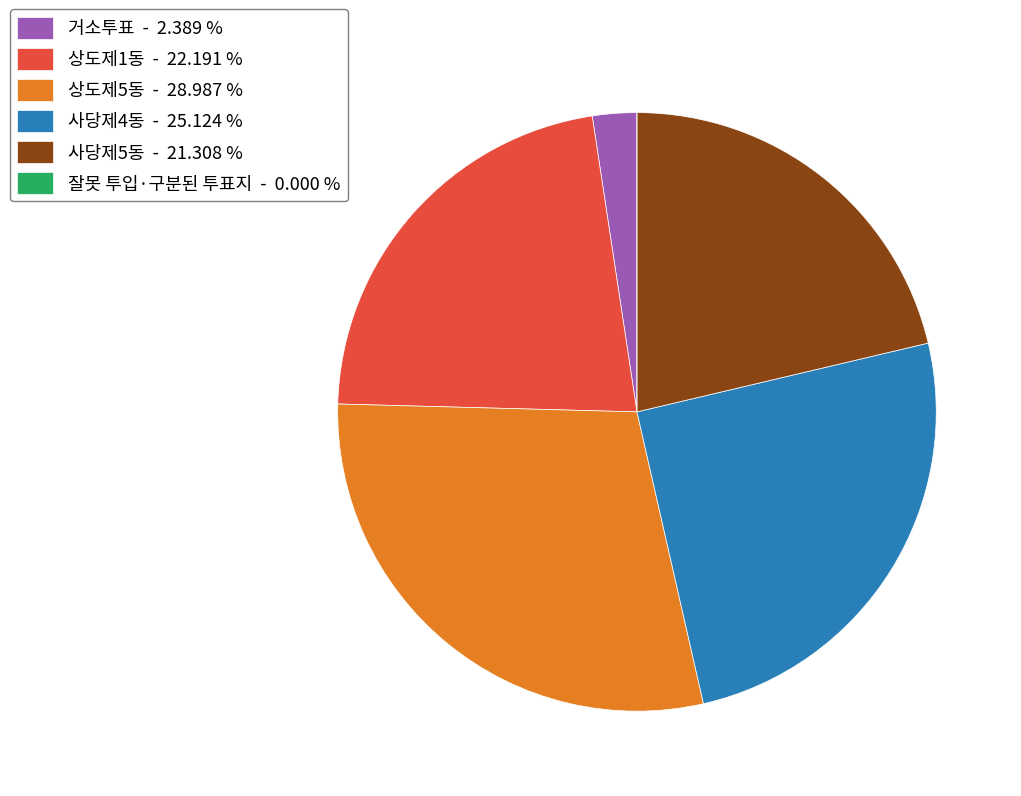

Approximately how many times larger is the value at 상도제5동 - 28.987 % compared to 상도제1동 - 22.191 %?

1.3